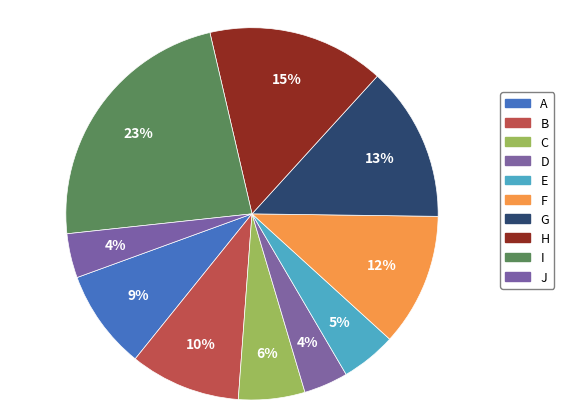

True or false: H accounts for 8% of the total.

False